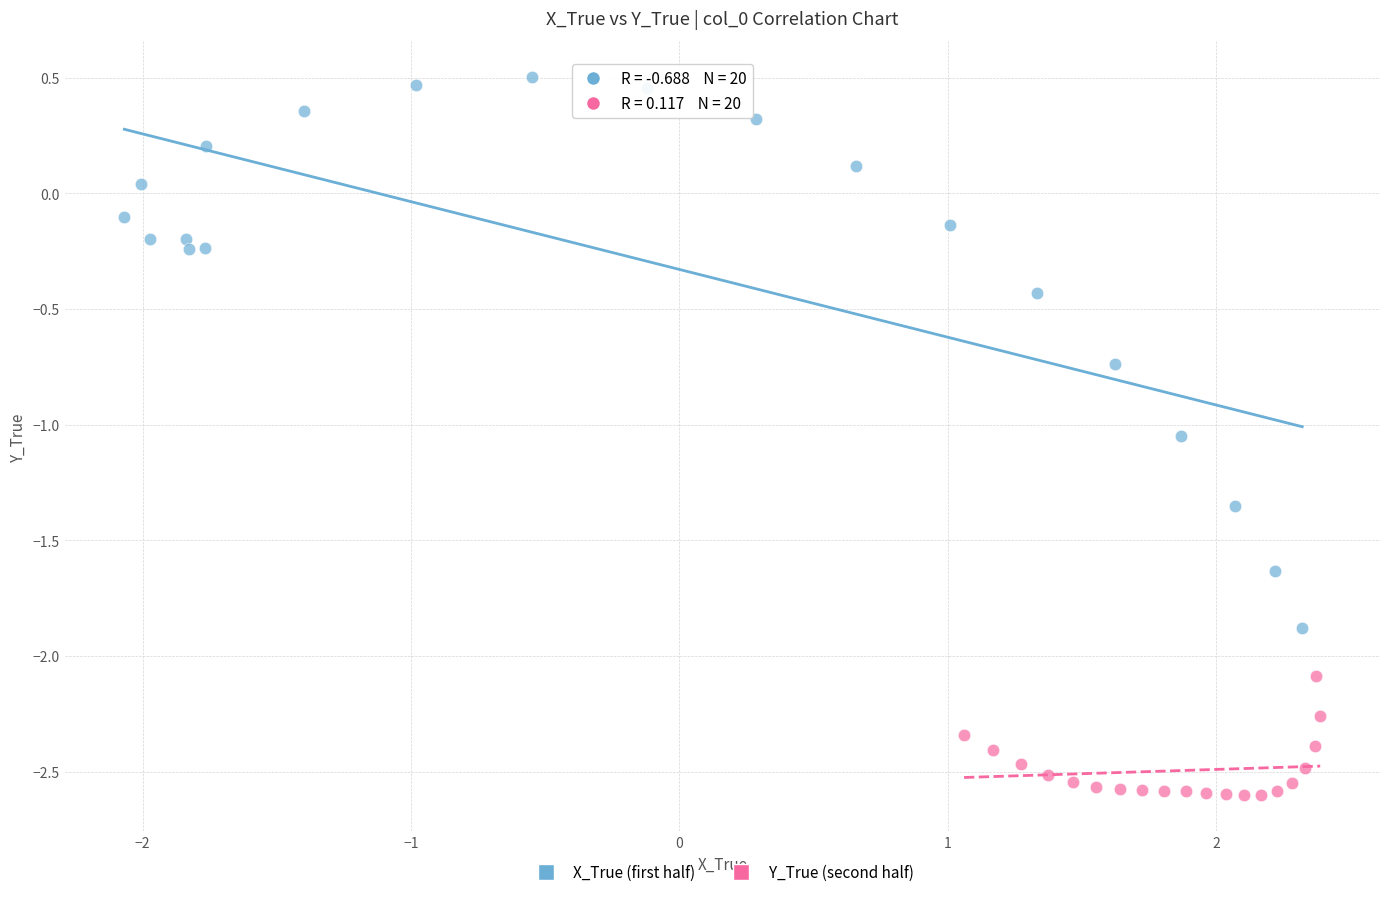

Which series reaches the minimum Y coordinate?

Y_True (second half)